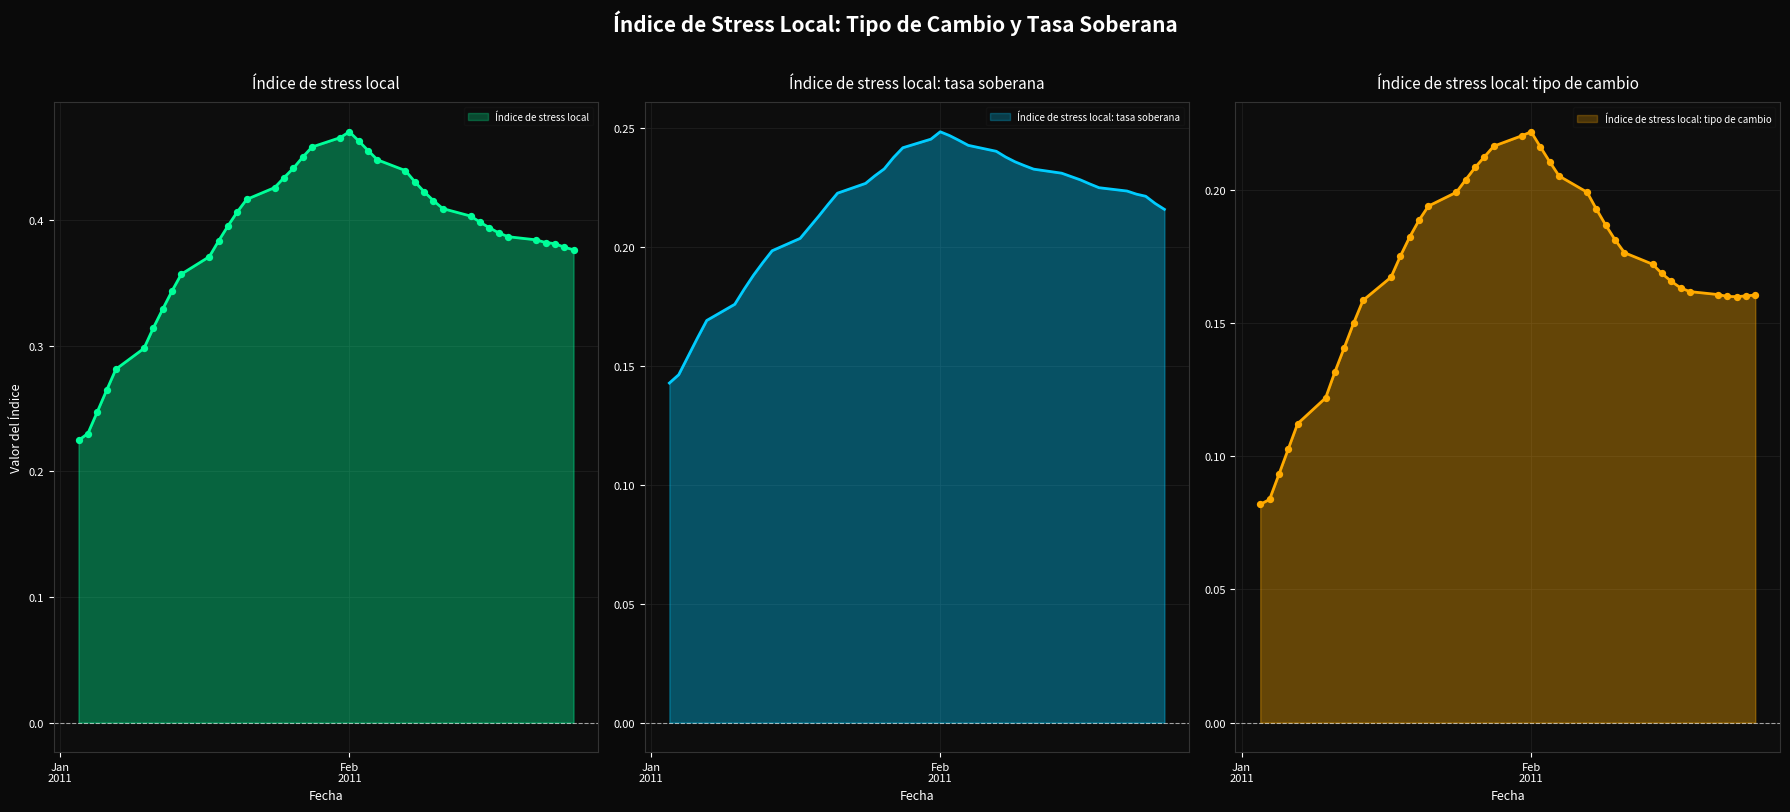

Is the value of Índice de stress local at 09-02-2011 greater than the value of Índice de stress local: tasa soberana at 14-01-2011?

Yes